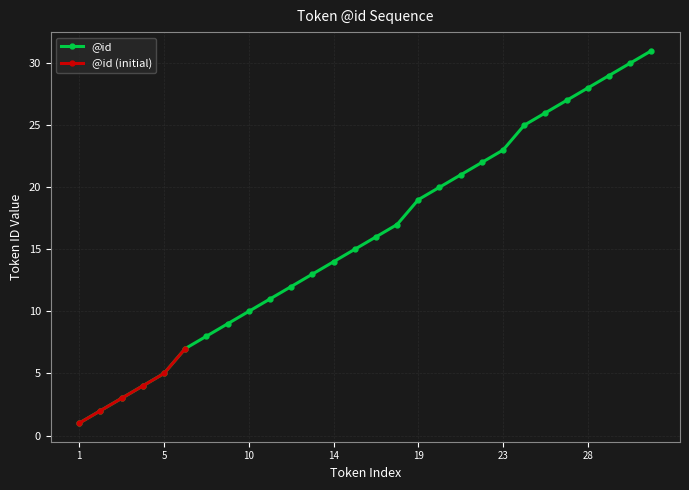

True or false: the data shows 11 at 11.

True